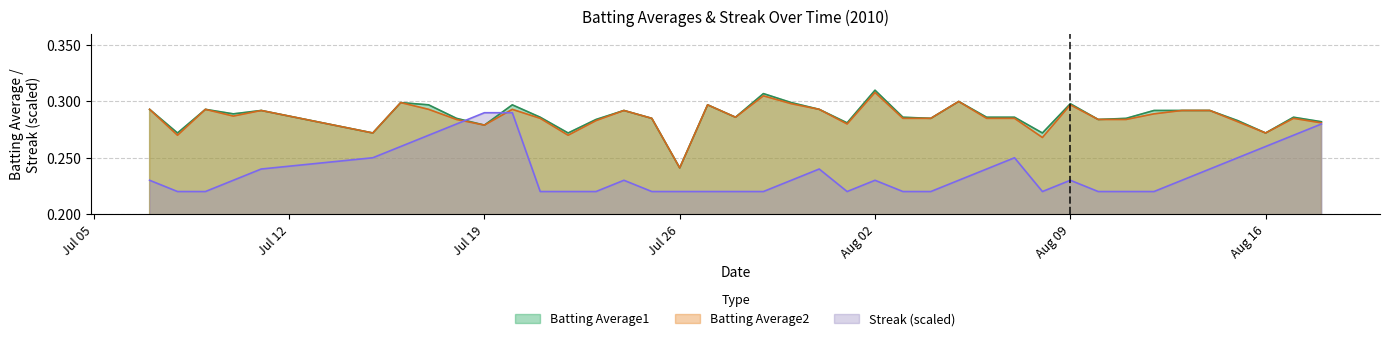

How many intersections are there between Streak and Batting Average2?

2